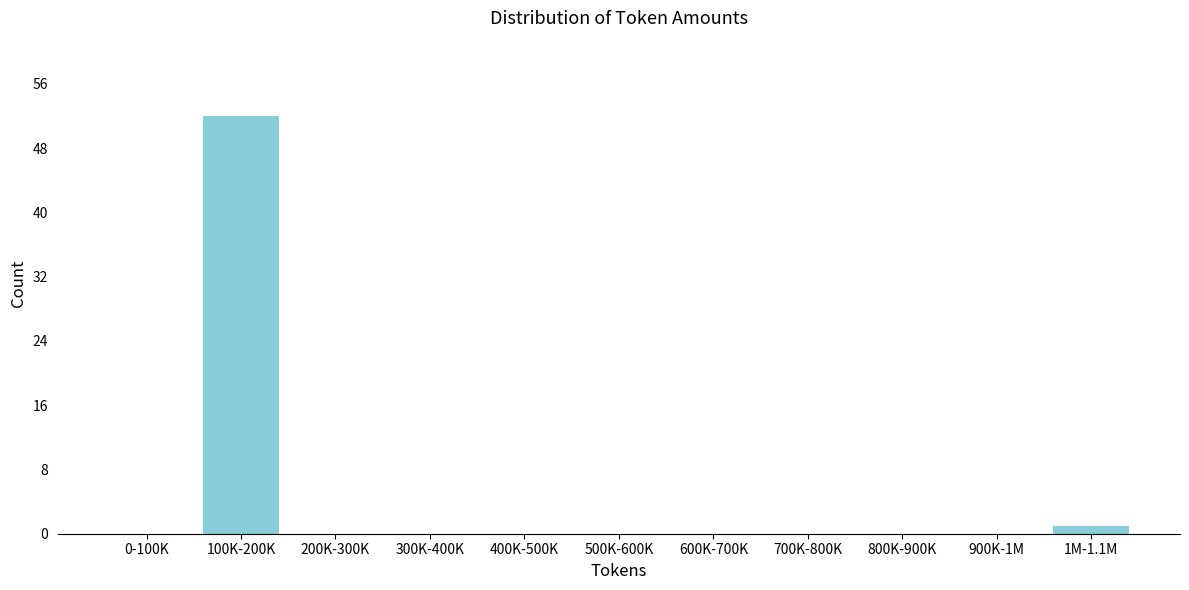

Reading left to right, extract all data points from this chart.

0-100K=0	100K-200K=52	200K-300K=0	300K-400K=0	400K-500K=0	500K-600K=0	600K-700K=0	700K-800K=0	800K-900K=0	900K-1M=0	1M-1.1M=1